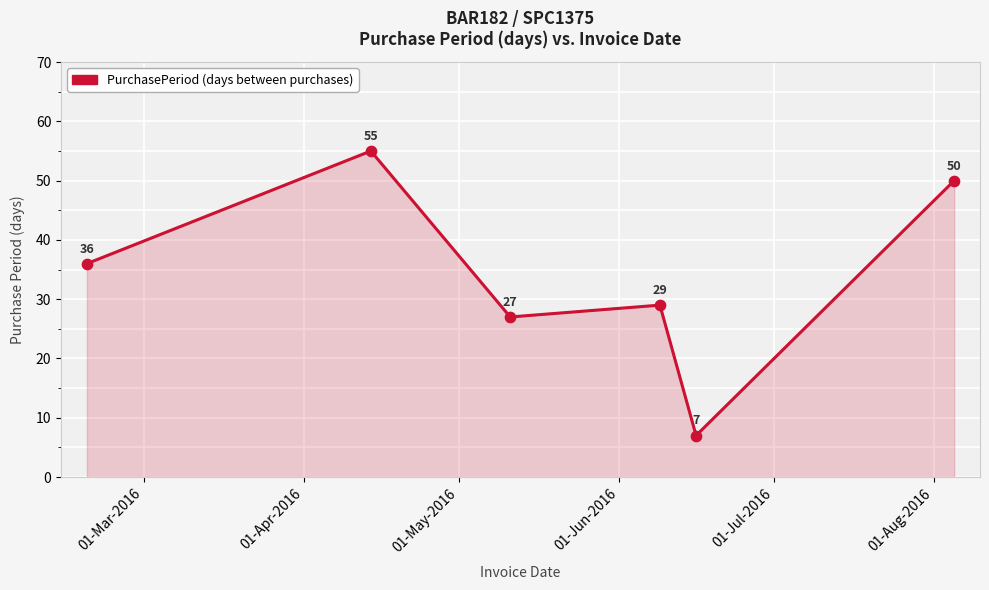

What is the sum of all values?

204